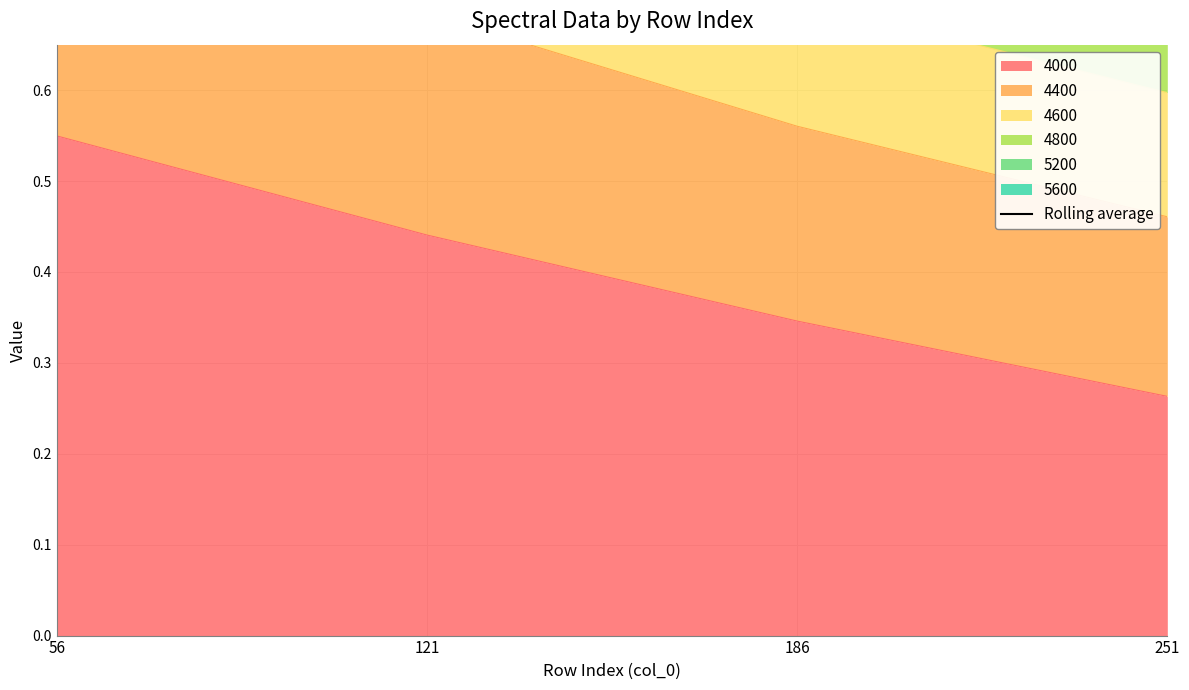

Count the 4000 values in the range 0 to 1.

4